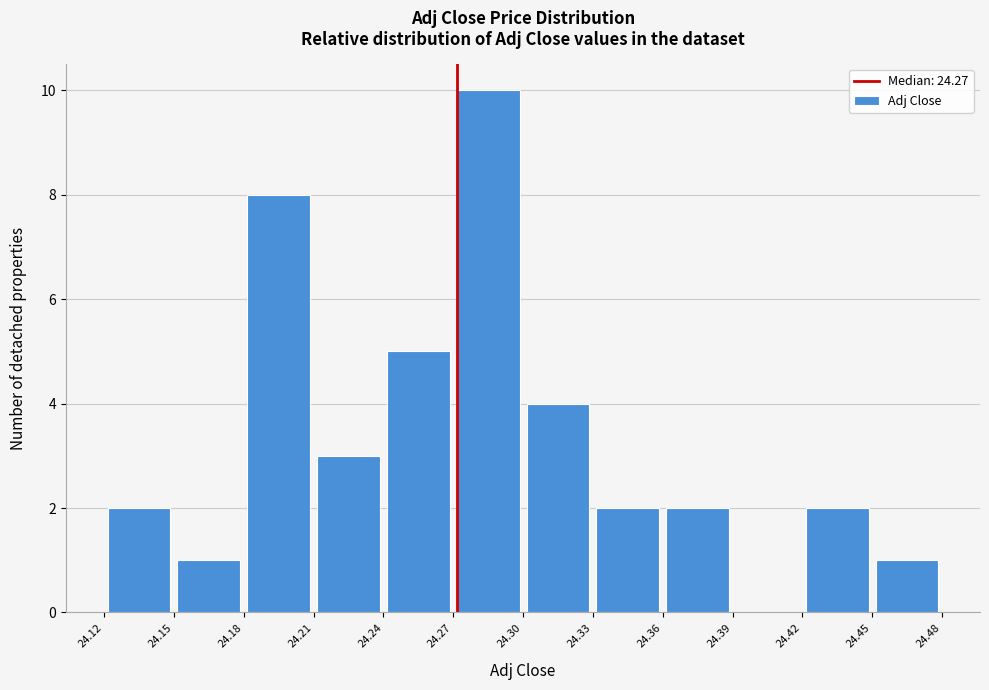

Reading left to right, list every bar in this chart as the range it spans on the x-axis followed by its height. The values are not printed on the chart, so give them approximately, as read against the axis.

24.12 to 24.15: 2
24.15 to 24.18: 1
24.18 to 24.21: 8
24.21 to 24.24: 3
24.24 to 24.27: 5
24.27 to 24.30: 10
24.30 to 24.33: 4
24.33 to 24.36: 2
24.36 to 24.39: 2
24.39 to 24.42: 0
24.42 to 24.45: 2
24.45 to 24.48: 1